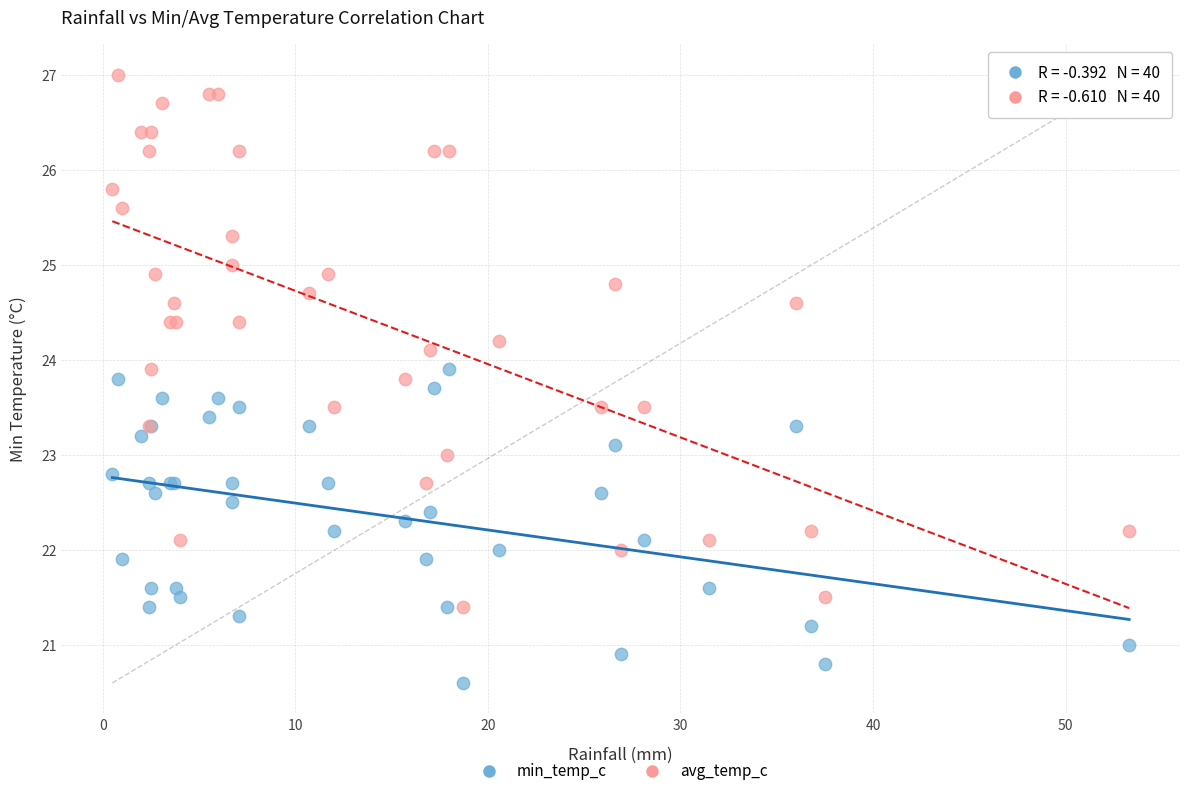

Which series reaches the maximum Y coordinate?

avg_temp_c